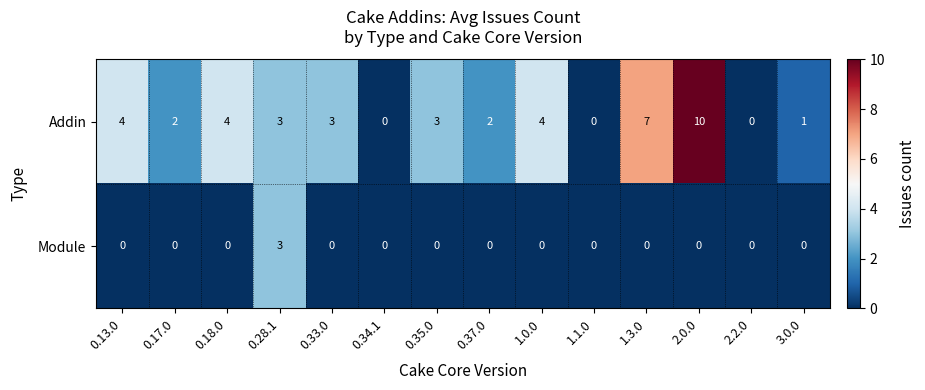

At which category is the sum across all series the highest?

2.0.0